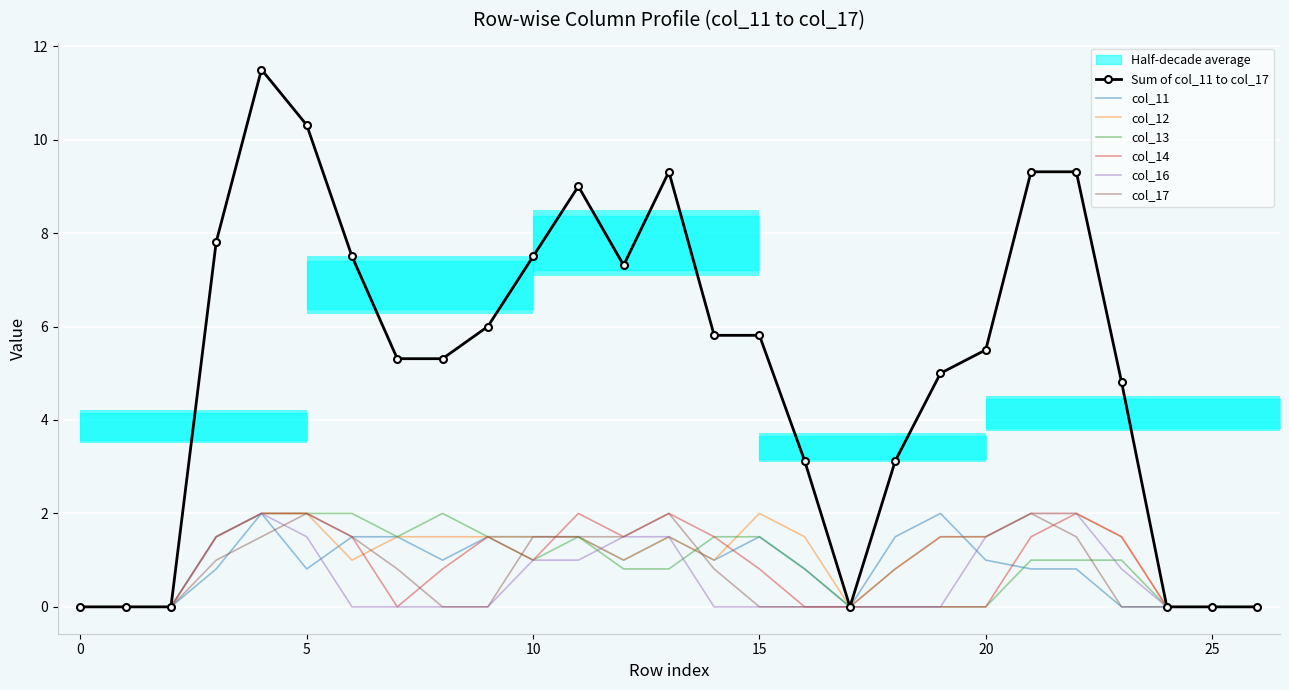

Which category has the highest value in the col_11 series?

4